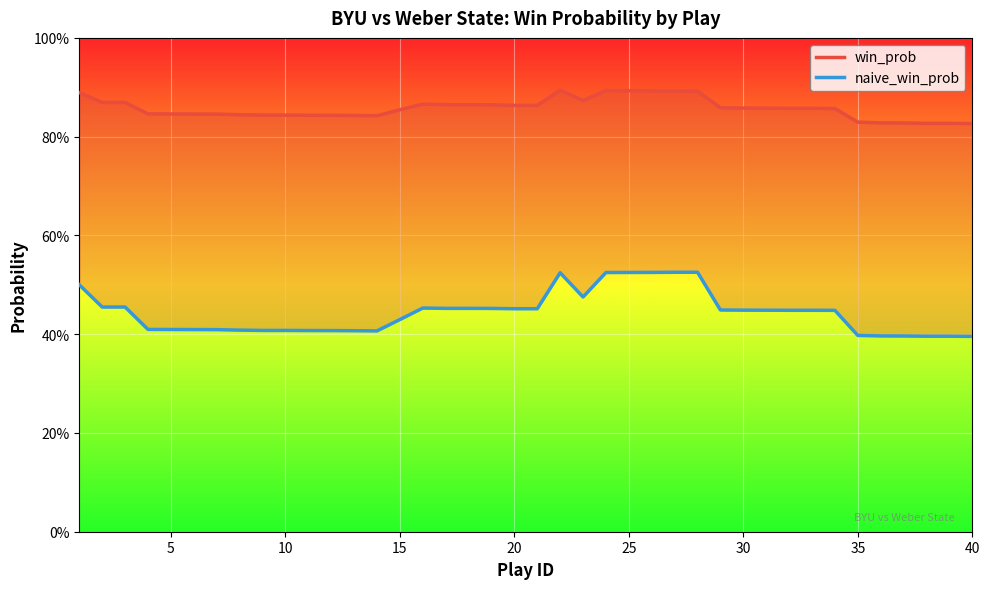

Reading right to left, extract all data points from this chart.

win_prob: 0.8	0.8	0.8	0.8	0.8	0.8	0.9	0.9	0.9	0.9	0.9	0.9	0.9	0.9	0.9	0.9	0.9	0.9	0.9	0.9	0.9	0.9	0.9	0.9	0.9	0.9	0.8	0.8	0.8	0.8	0.8	0.8	0.8	0.8	0.8	0.8	0.8	0.9	0.9	0.9
naive_win_prob: 0.4	0.4	0.4	0.4	0.4	0.4	0.4	0.4	0.4	0.4	0.4	0.4	0.5	0.5	0.5	0.5	0.5	0.5	0.5	0.5	0.5	0.5	0.5	0.5	0.5	0.4	0.4	0.4	0.4	0.4	0.4	0.4	0.4	0.4	0.4	0.4	0.4	0.5	0.5	0.5